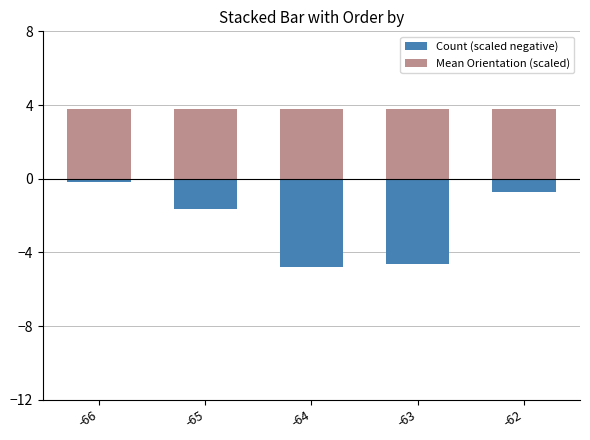

Is the value of Count (scaled negative) at -65 greater than the value of Mean Orientation (scaled) at -63?

No